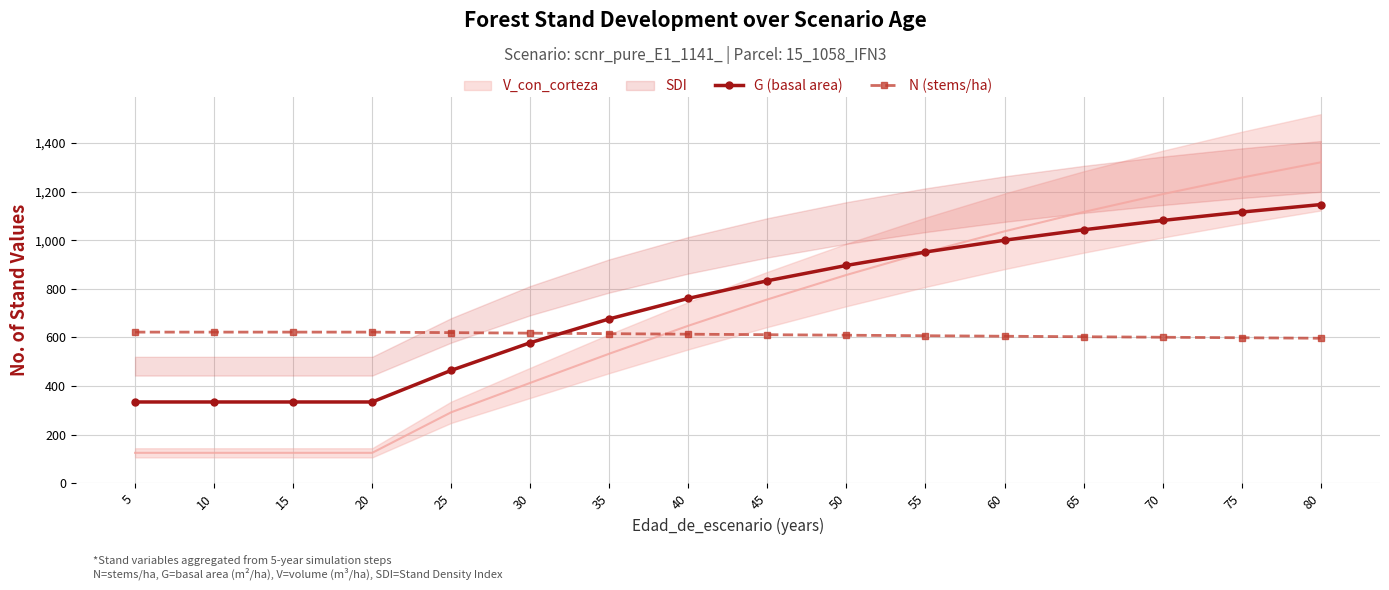

Which has a higher value, 50 or 45?

50